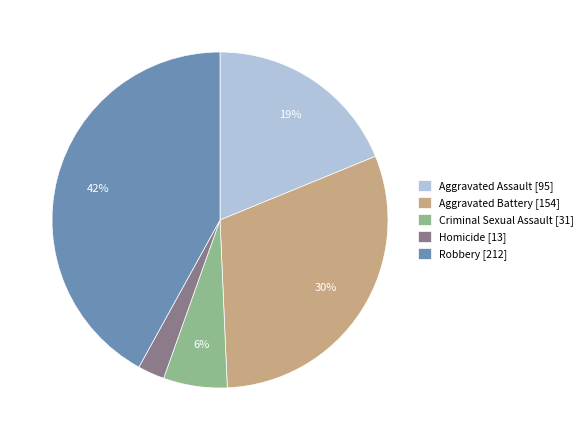

Does Criminal Sexual Assault account for over 50% of the chart?

No